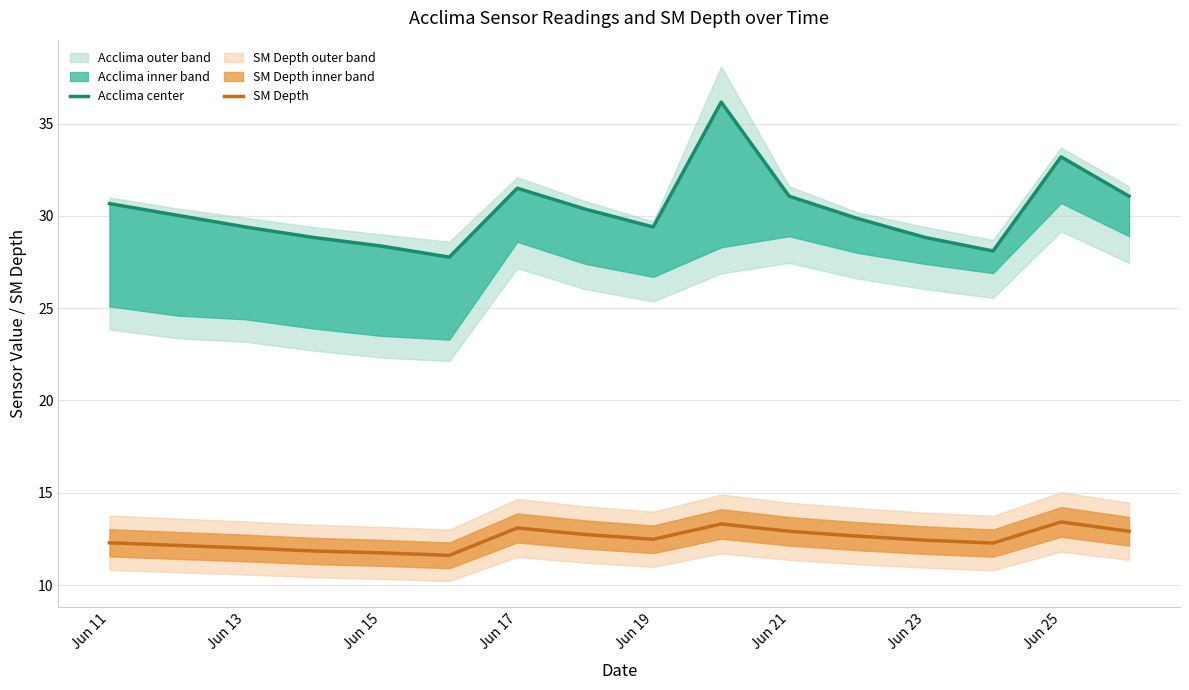

At Jun 19, list the series in order from largest to smallest.

Acclima center, SM Depth